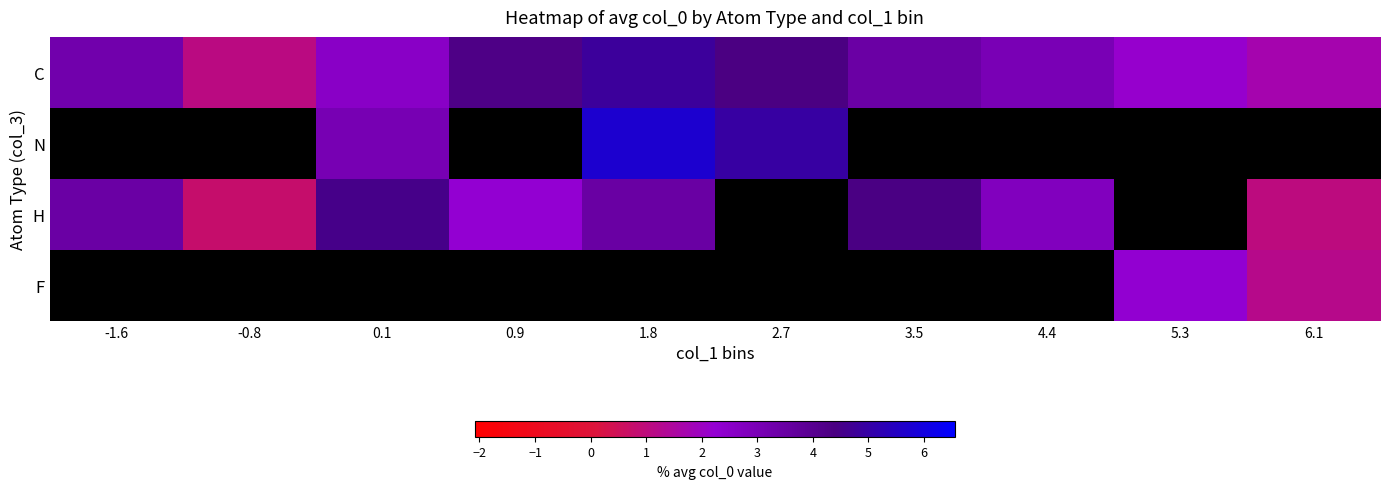

Is the value of F at 2.7 greater than the value of N at 2.7?

No